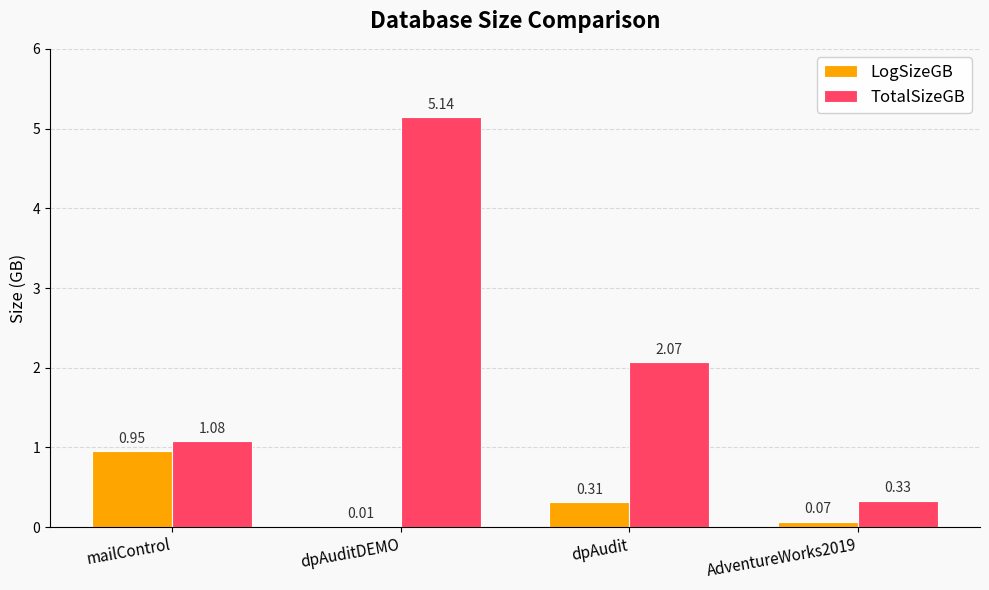

At which label is LogSizeGB closest to 0?

dpAuditDEMO